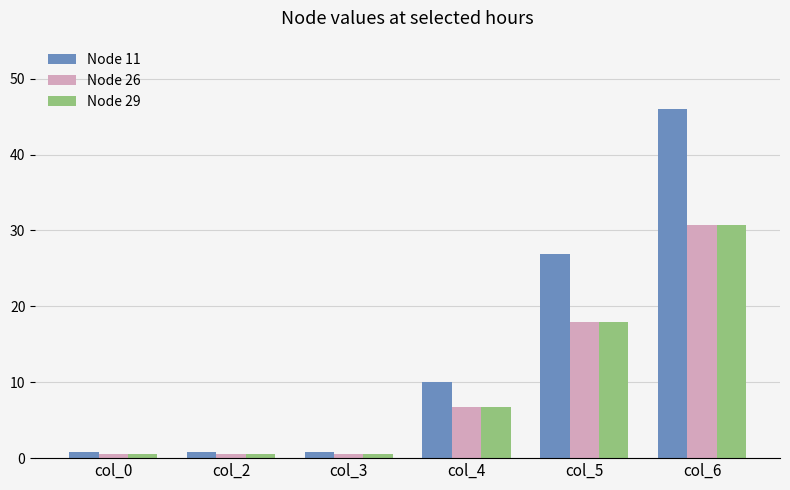

The value of Node 26 at col_4 is 10.4. True or false?

False